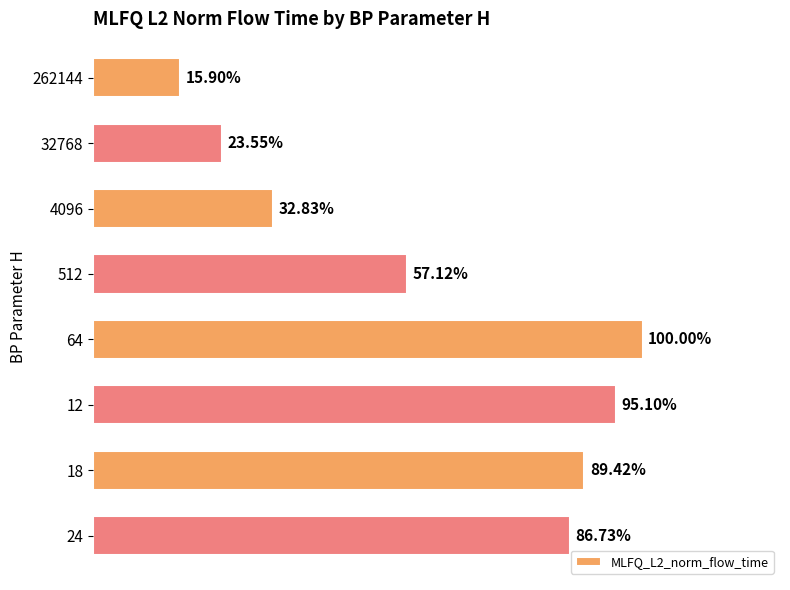

Does the chart contain any negative values?

No